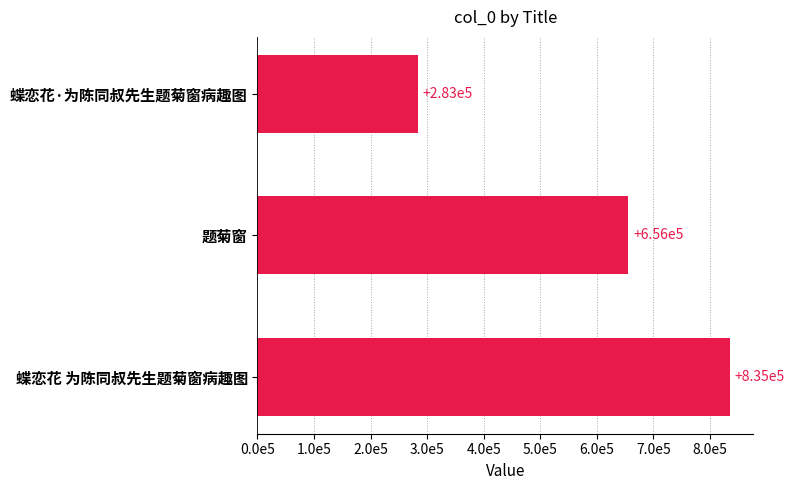

List the labels in order of value, smallest first.

蝶恋花·为陈同叔先生题菊窗病趣图, 题菊窗, 蝶恋花 为陈同叔先生题菊窗病趣图